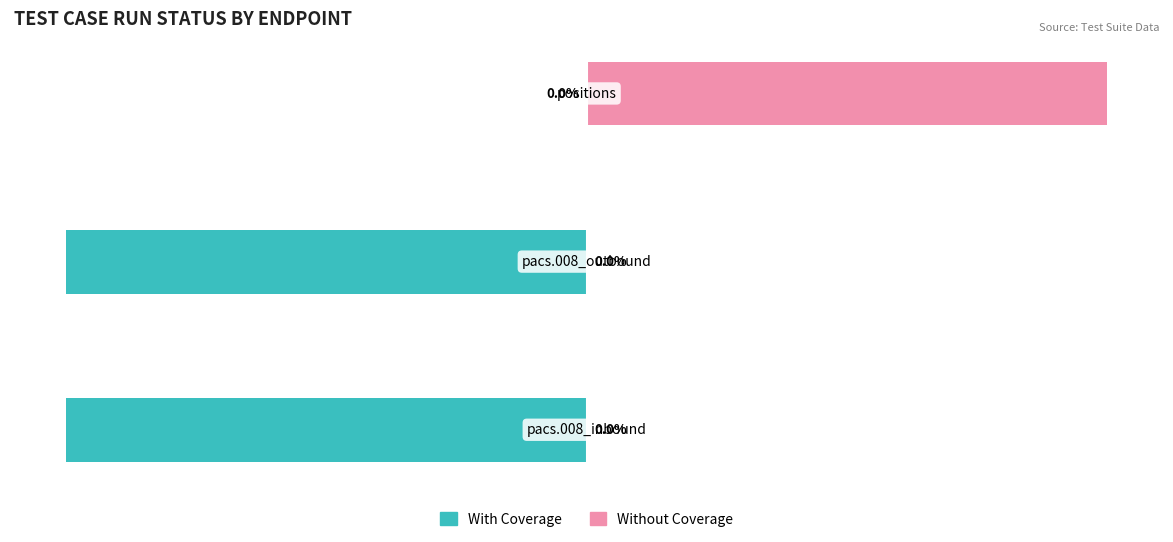

Count the number of categories in the chart.

3